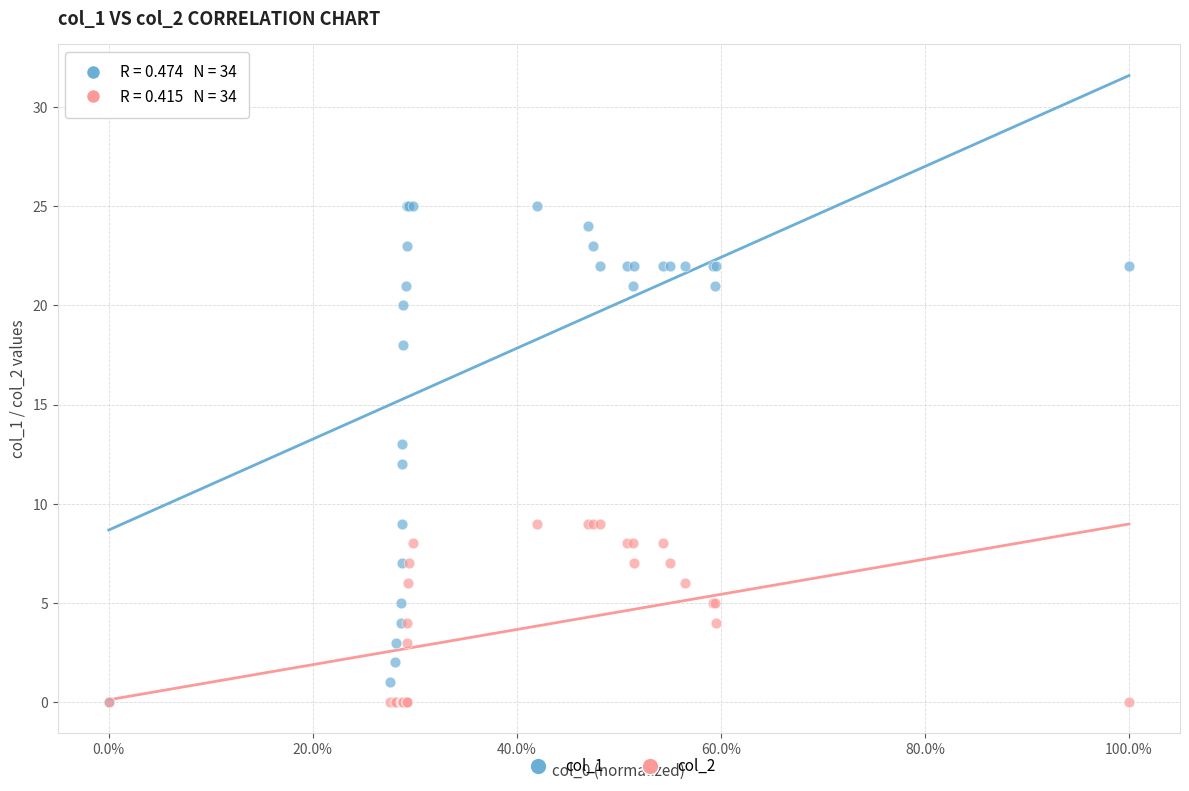

Which series has the largest Y range (max minus min)?

col_1